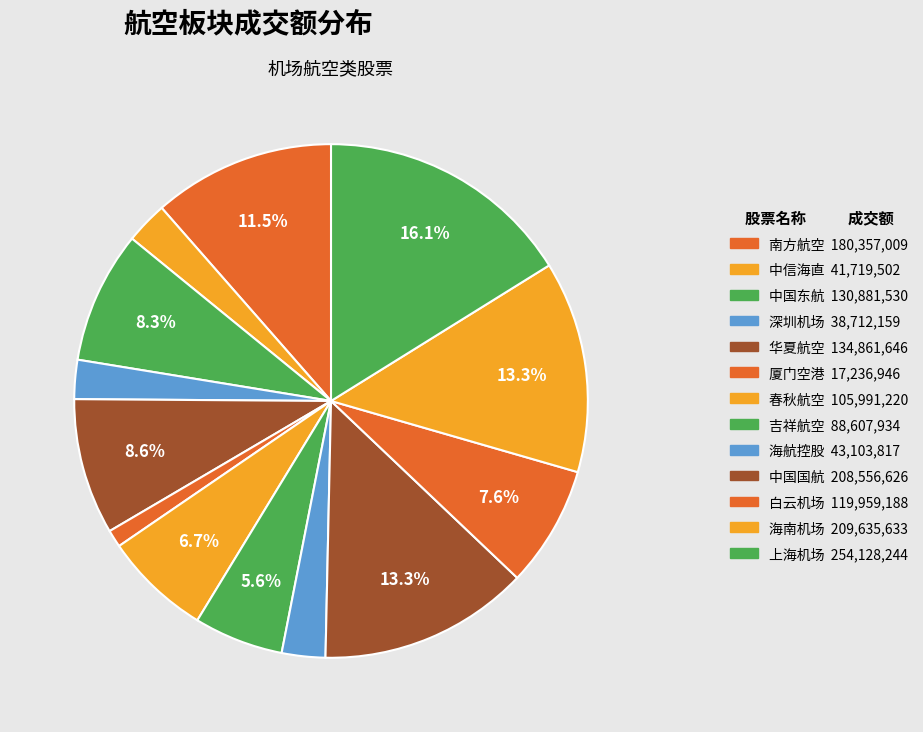

Which slice is the largest?

上海机场